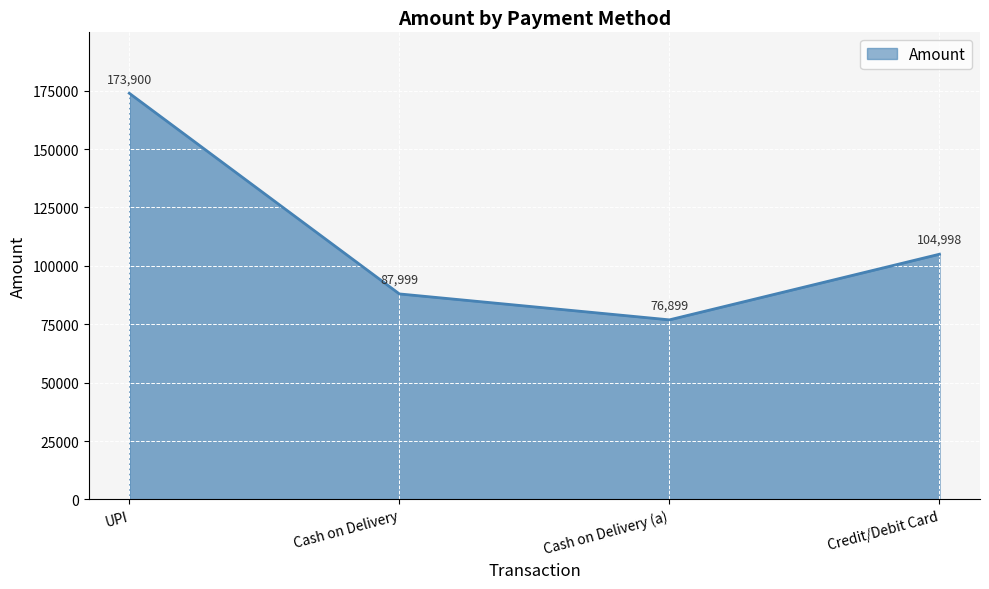

What is the average value?

110949